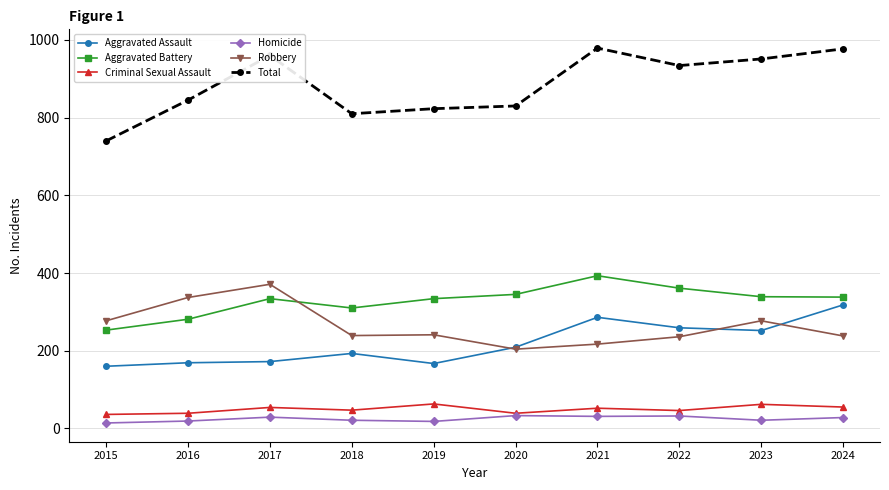

What is the value of the Aggravated Assault point at the 4th from the left?

193